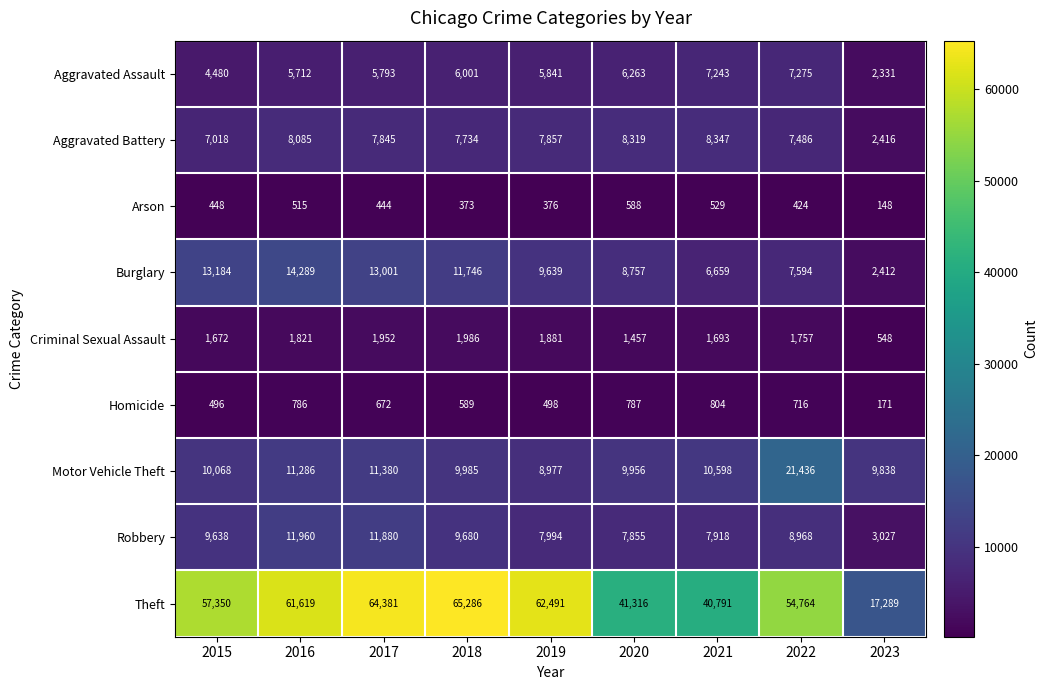

Which series has the largest range (max minus min)?

Theft